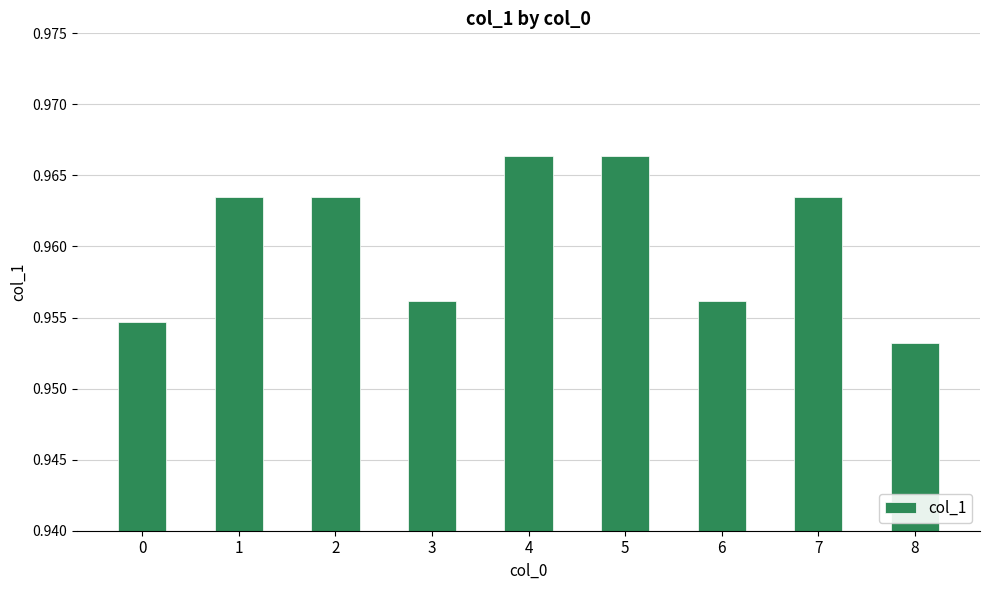

Count the number of data series in this chart.

1